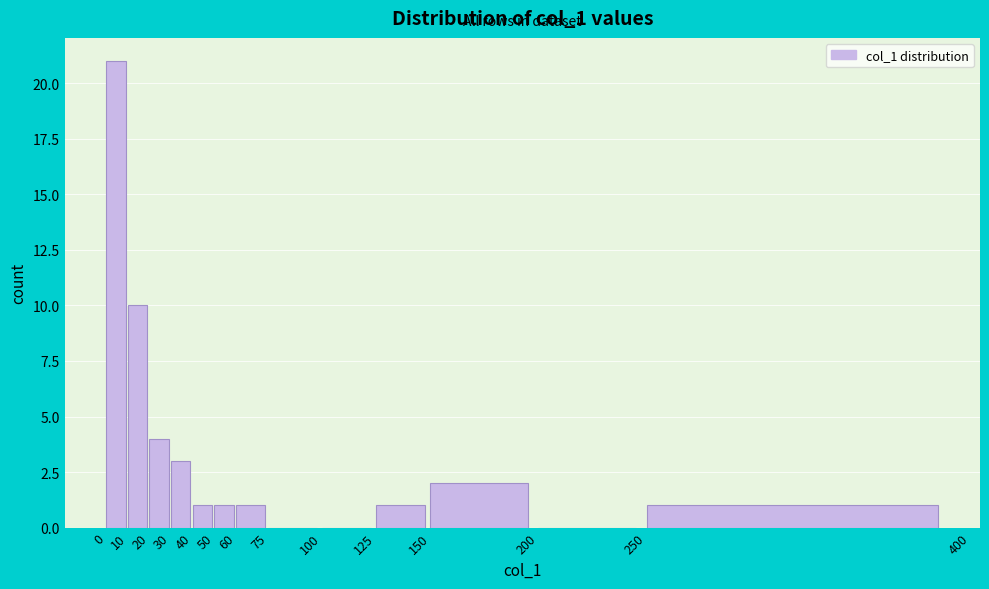

What is the height of the bar covering 10 to 20 on the x-axis? The values are not printed on the chart, so give them approximately, as read against the axis.

10